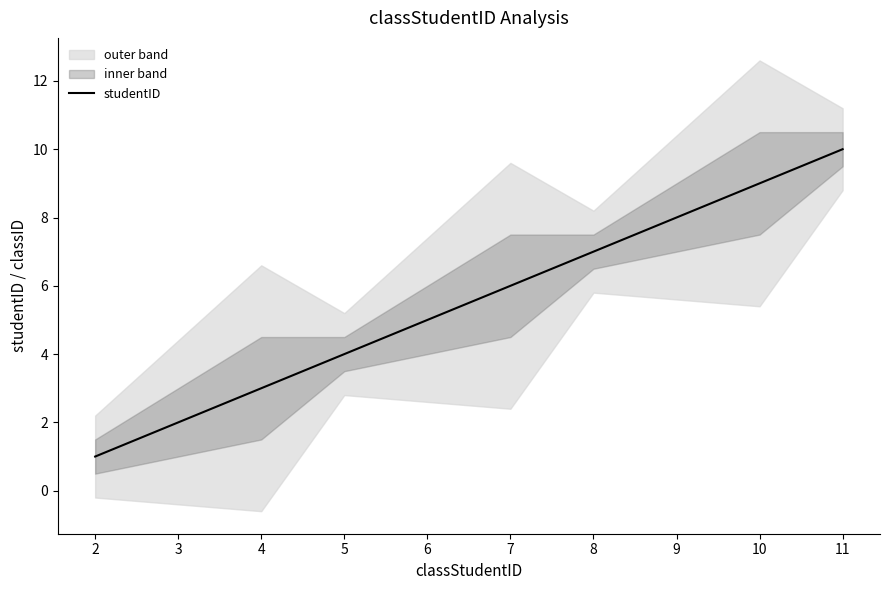

What is the sum of the values at 3 and 11?

12